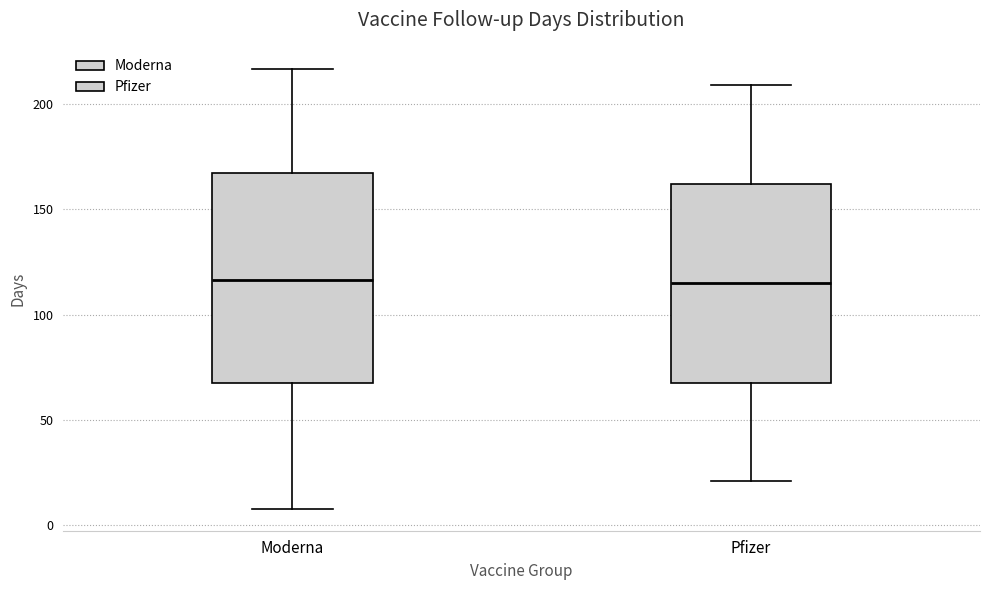

Where does the median line of the box for Pfizer sit on the y-axis? The values are not printed on the chart, so give them approximately, as read against the axis.

115